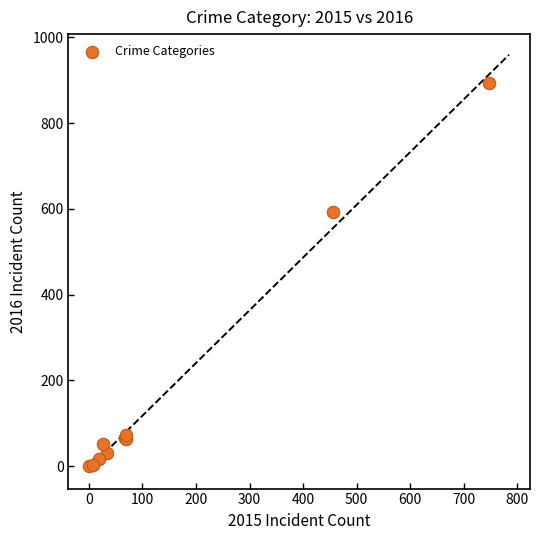

What Y value in the scatter plot is closest to 447?

592